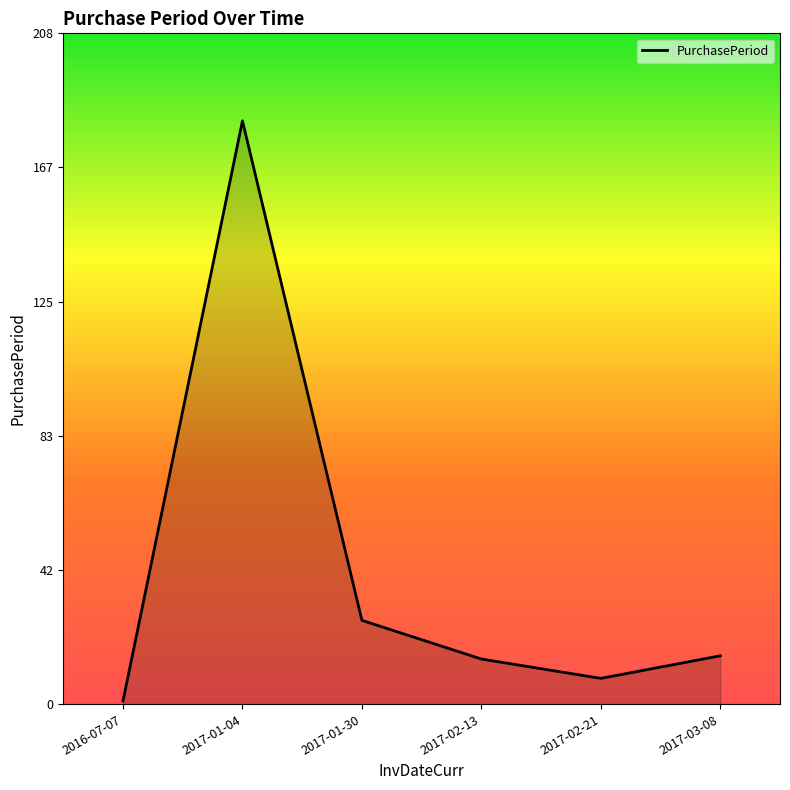

What value does the data have at 2017-03-08, to the nearest 5?

15